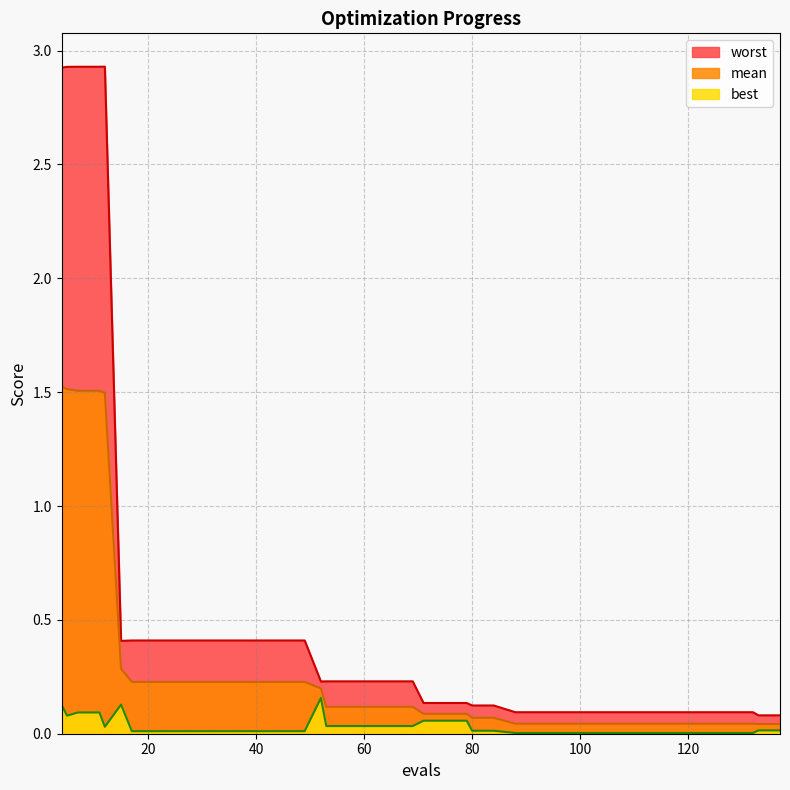

List the labels in order of mean value, largest first.

4, 5, 7, 11, 12, 15, 17, 21, 25, 29, 33, 37, 41, 45, 49, 52, 53, 57, 61, 65, 69, 71, 75, 79, 80, 84, 88, 92, 96, 100, 104, 108, 112, 116, 120, 124, 128, 132, 133, 137